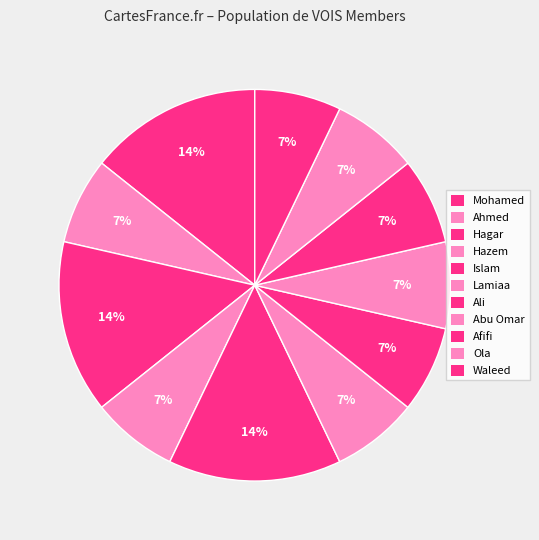

Is there any slice that represents more than half of the pie?

No